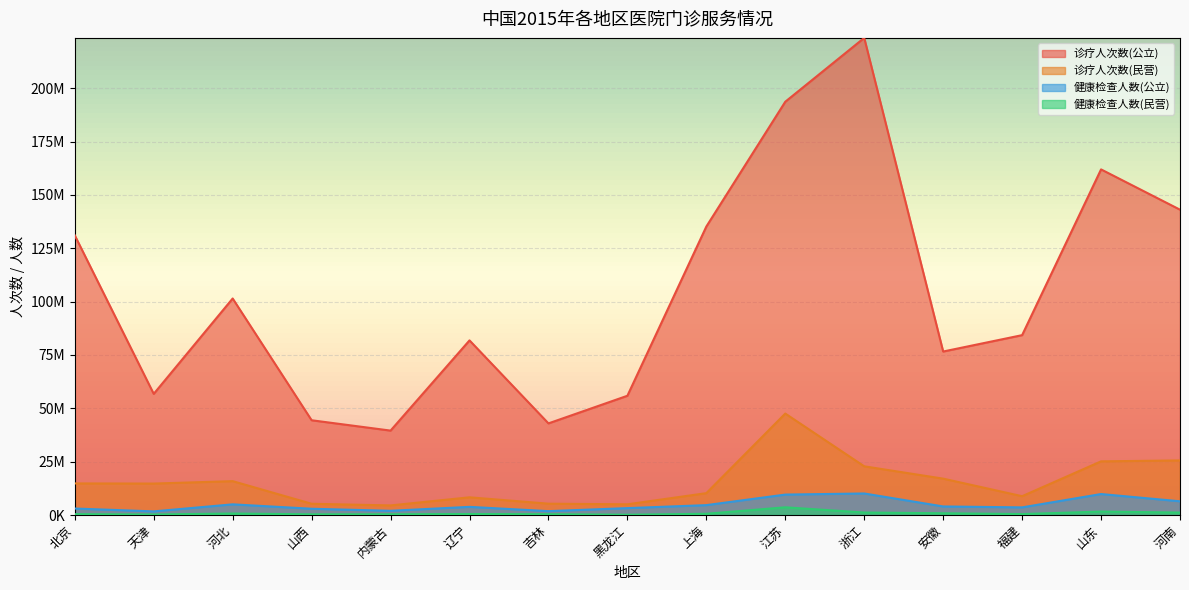

Between 山西 and 江苏, which is larger?

江苏